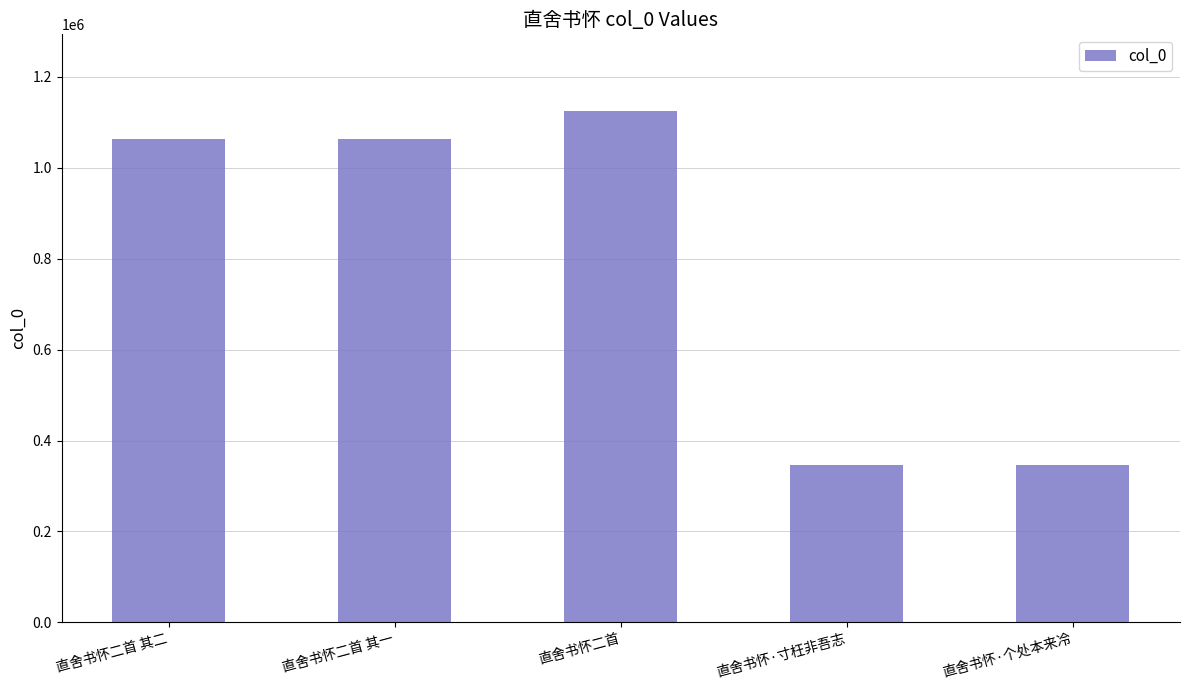

Where is the data nearest to the value 735008?

直舍书怀二首 其一